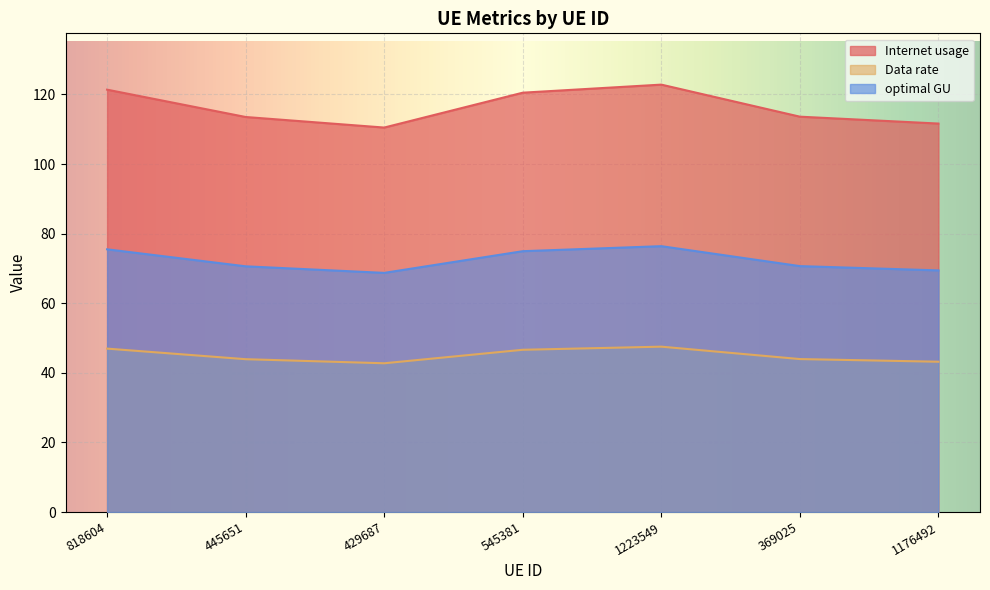

What is the total value across all series at 1223549?

246.7